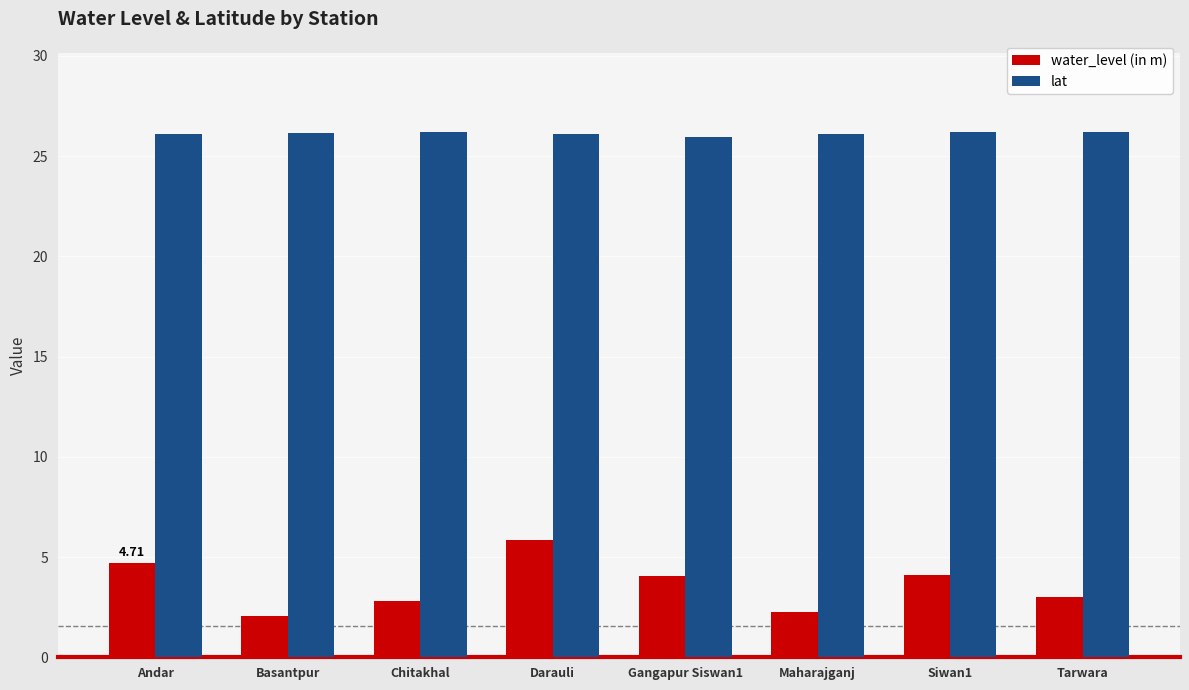

What is the sum of the water_level (in m) values at Gangapur Siswan1 and Siwan1?

8.1